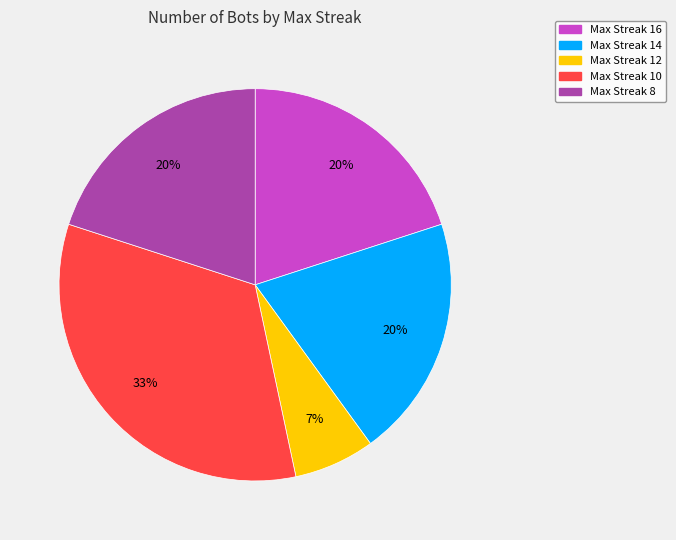

How many segments does this pie chart have?

5